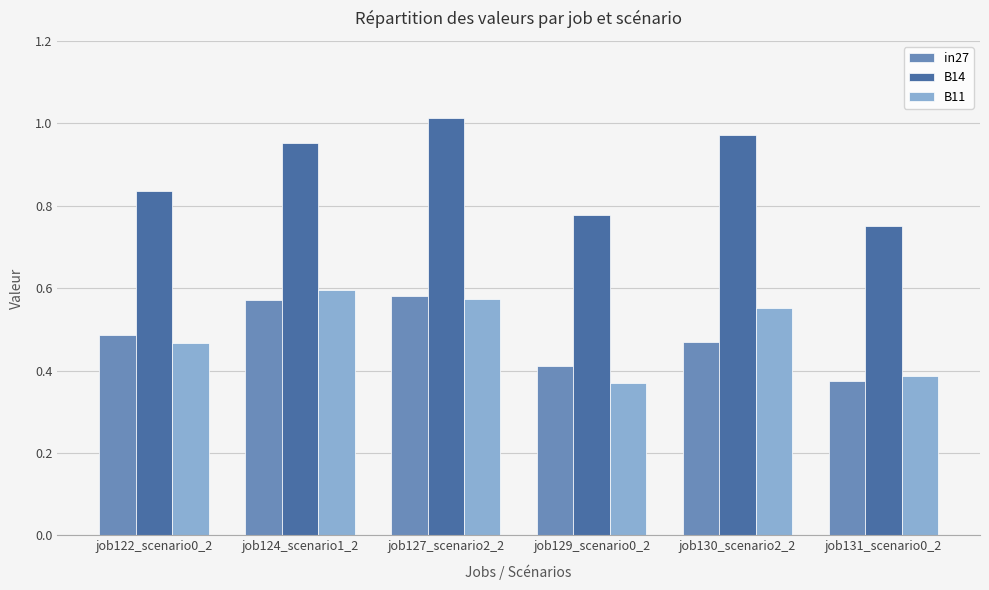

Which series has the largest total across all categories?

B14